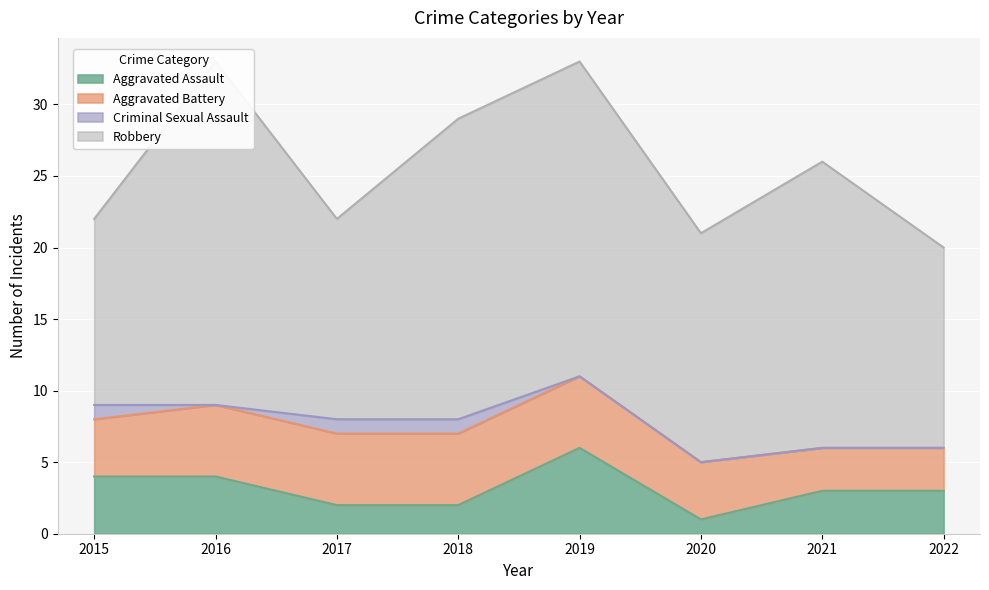

After their last crossing, which series has the higher values: Aggravated Assault or Aggravated Battery?

Aggravated Battery